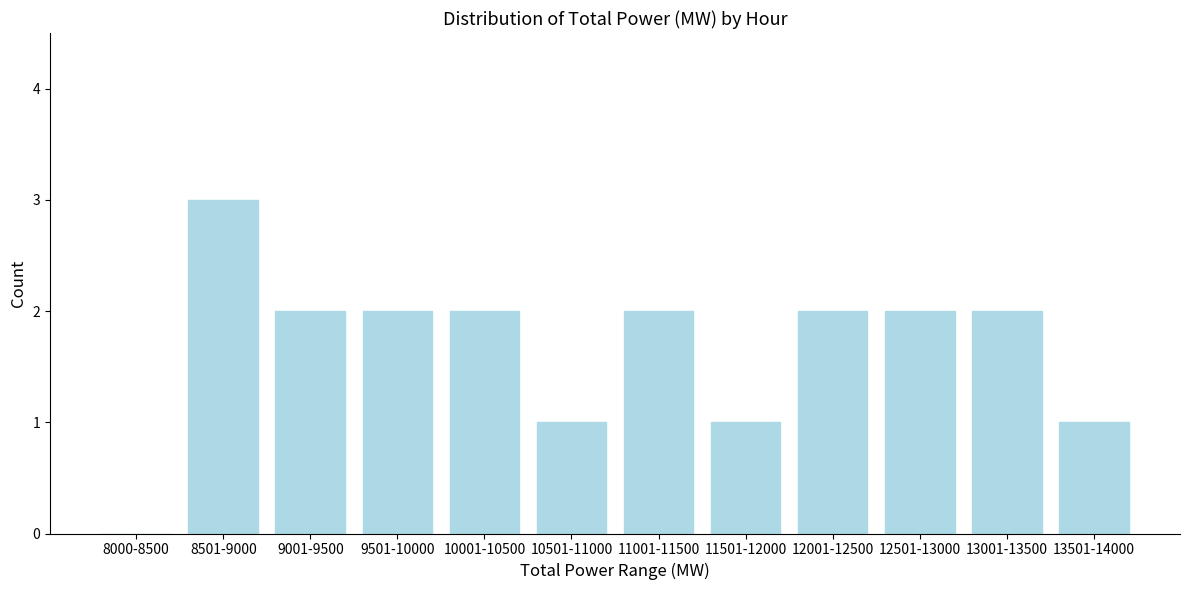

Reading left to right, list all the values displayed in this chart.

8000-8500=0	8501-9000=3	9001-9500=2	9501-10000=2	10001-10500=2	10501-11000=1	11001-11500=2	11501-12000=1	12001-12500=2	12501-13000=2	13001-13500=2	13501-14000=1